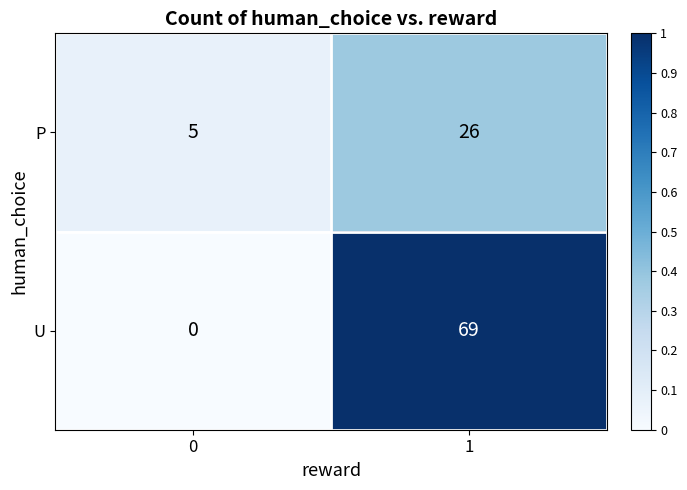

What is the sum of all U values?

69